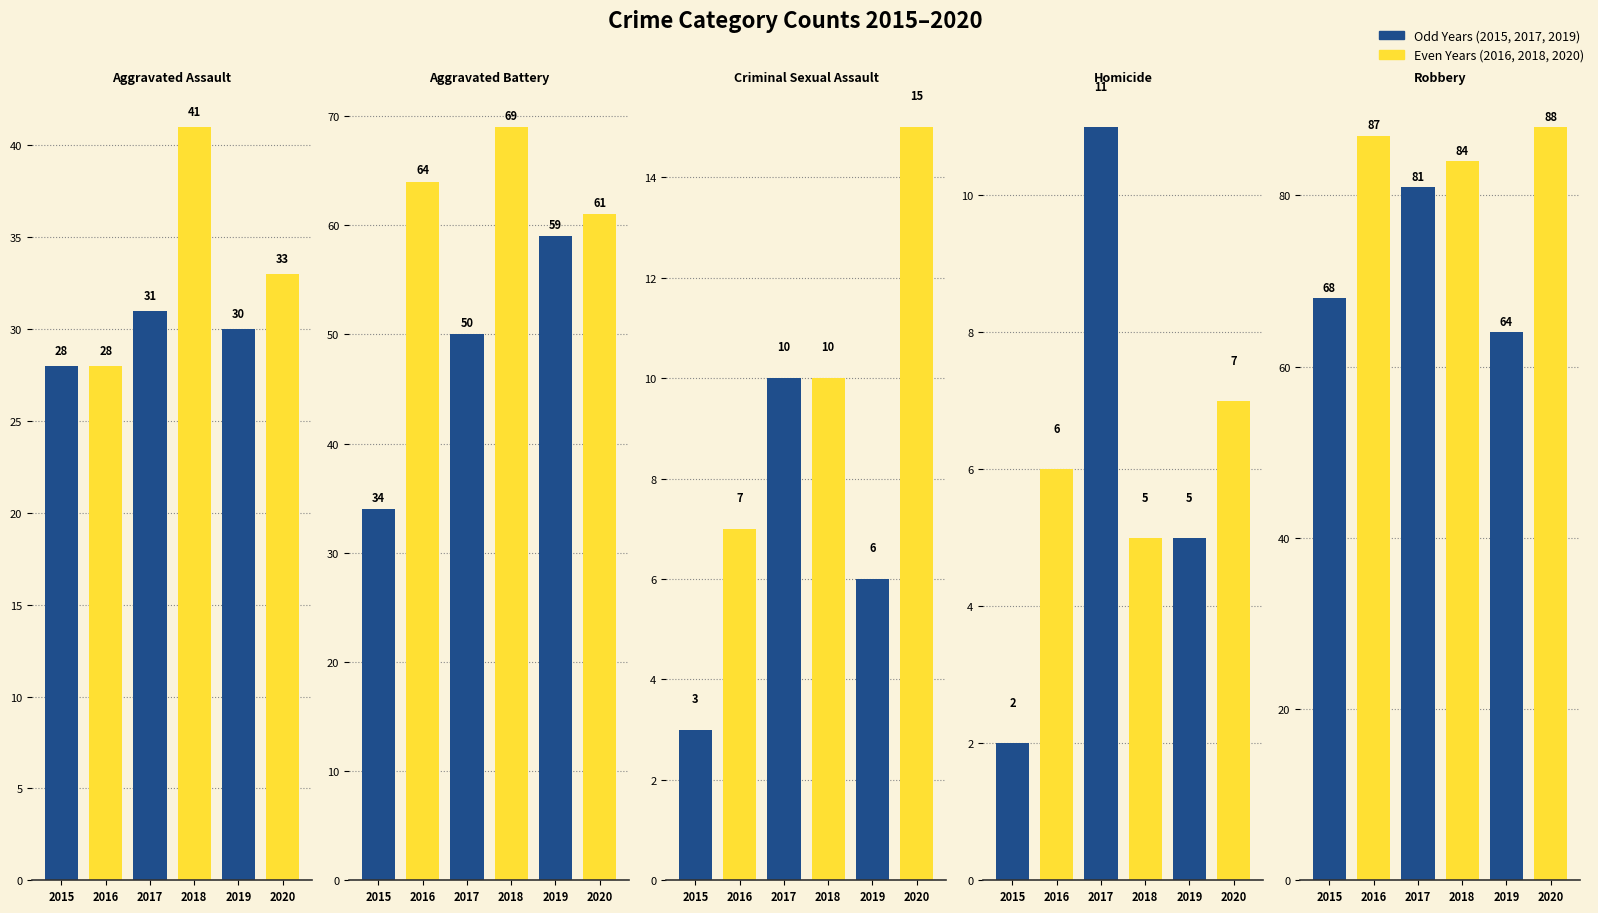

Rank the series by their maximum value, from highest to lowest.

Robbery, Aggravated Battery, Aggravated Assault, Criminal Sexual Assault, Homicide